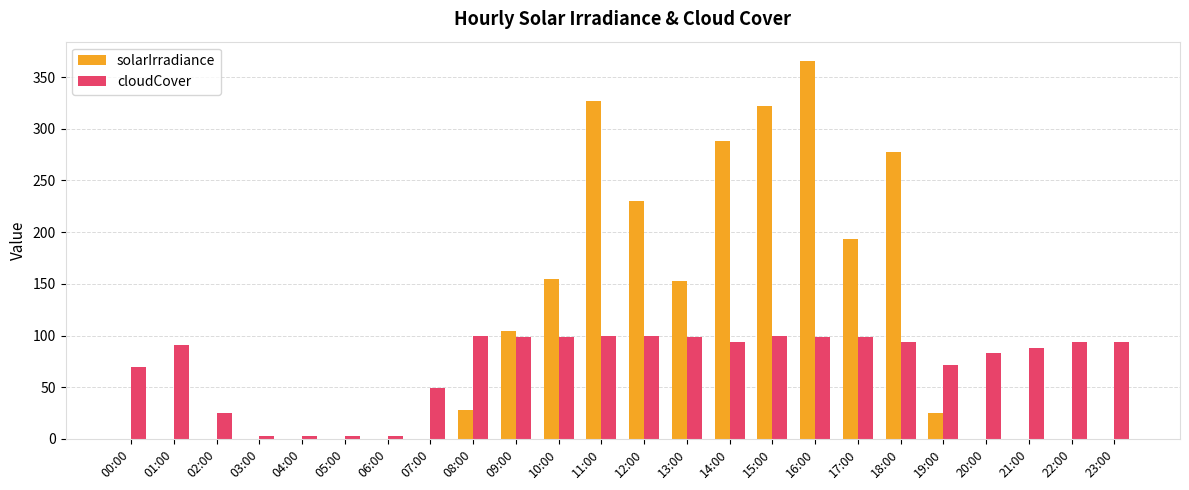

At which category is the sum across all series the highest?

16:00